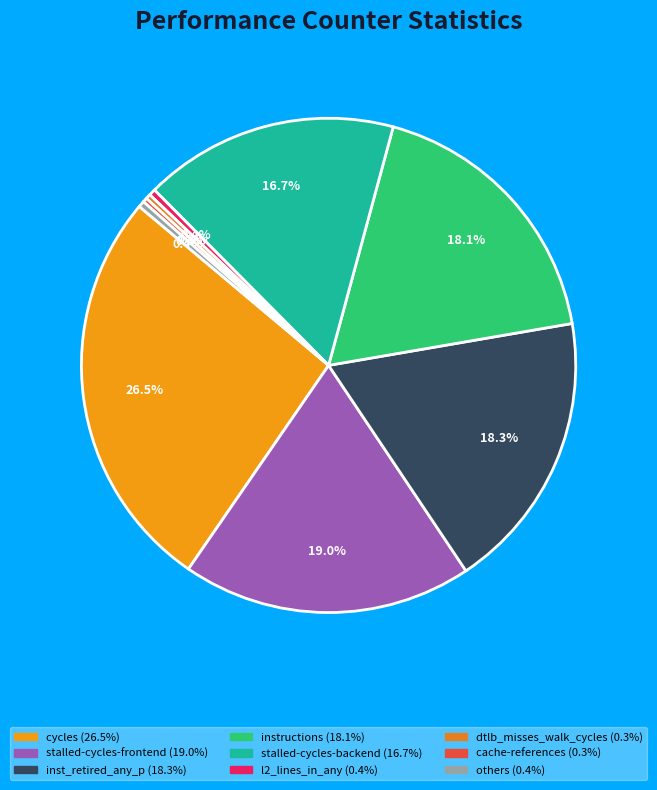

How many segments does this pie chart have?

9